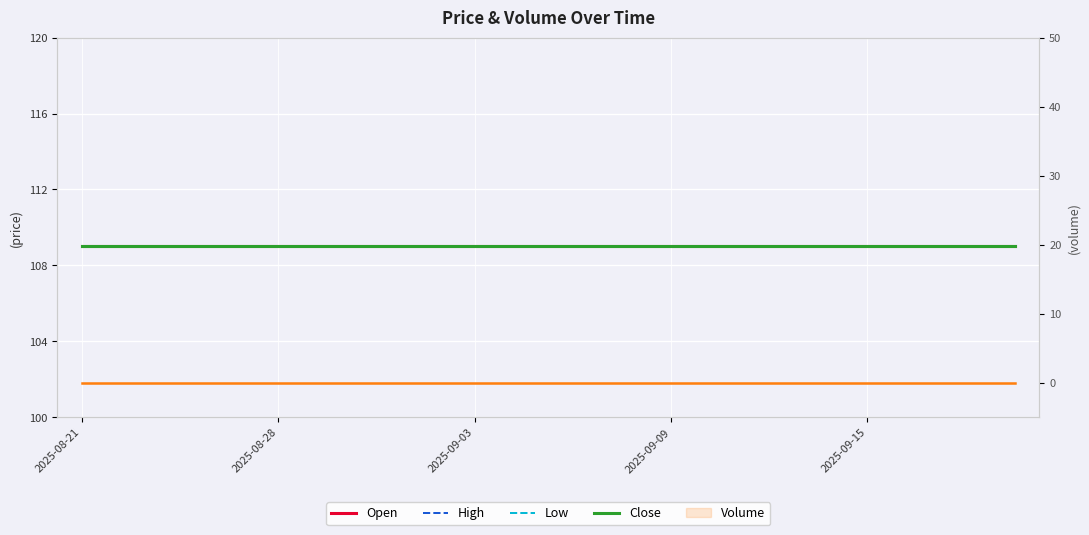

What is the label of the 16th point from the right?

2025-09-15